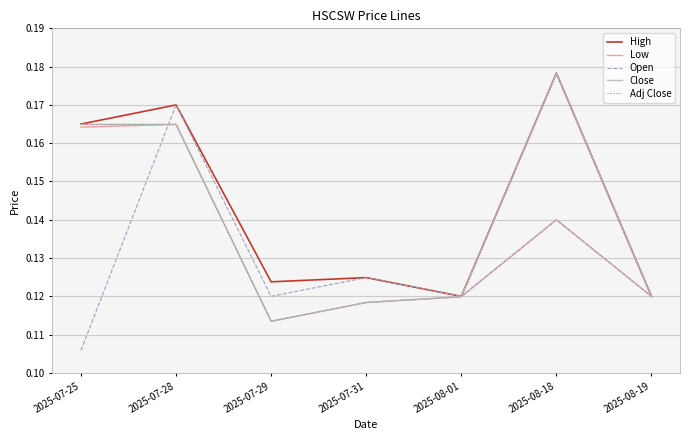

Does the chart have visible grid lines?

Yes